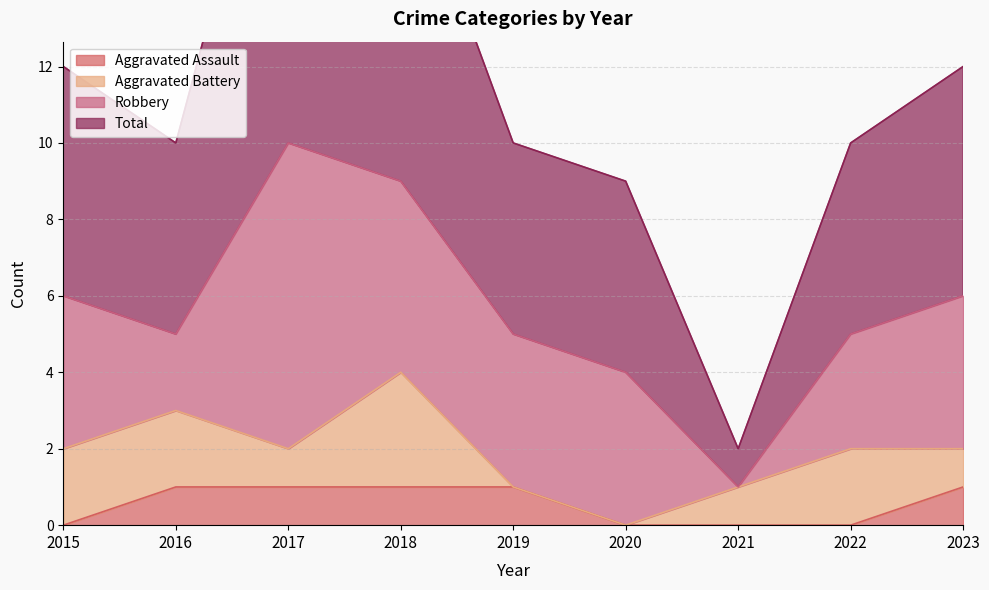

Is it true that Aggravated Assault equals 1 at 2019?

True